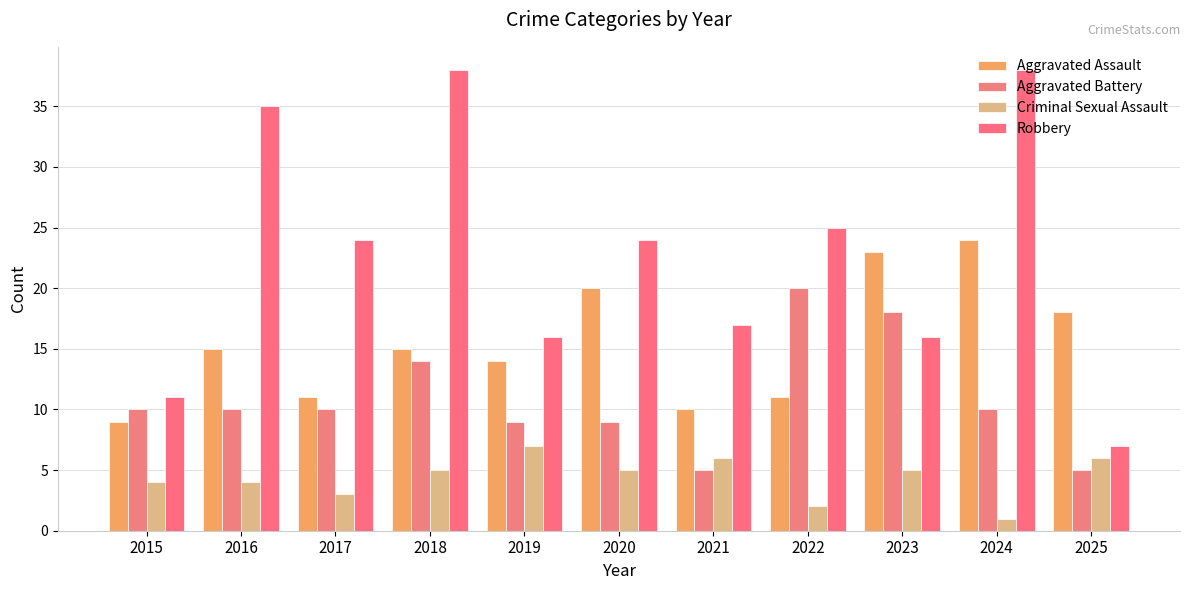

The value of Criminal Sexual Assault at 2015 is 7. True or false?

False